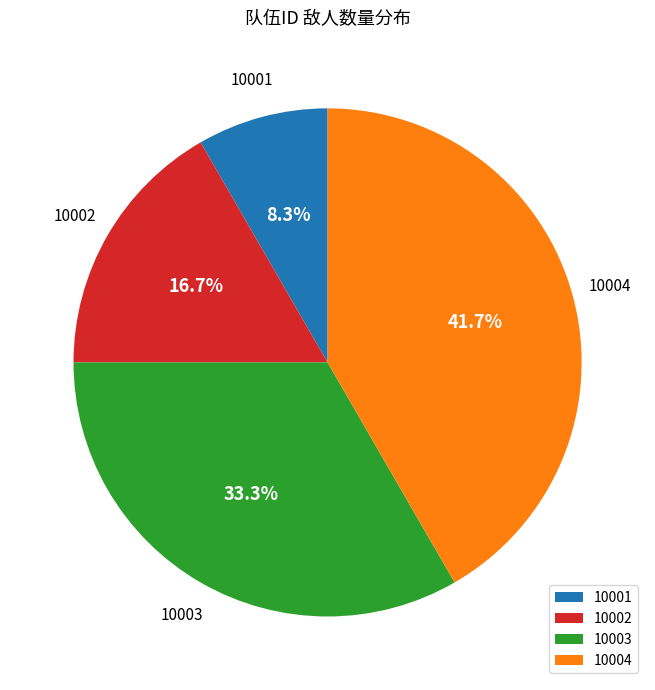

To the nearest percent, what portion does 10003 represent?

33%